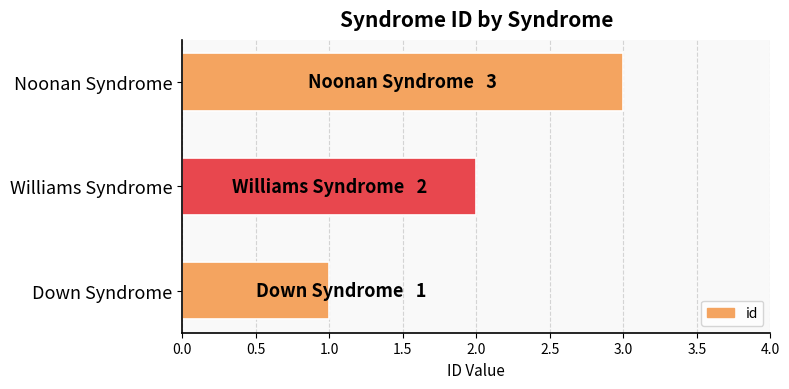

Rank the categories by value from highest to lowest.

Noonan Syndrome, Williams Syndrome, Down Syndrome